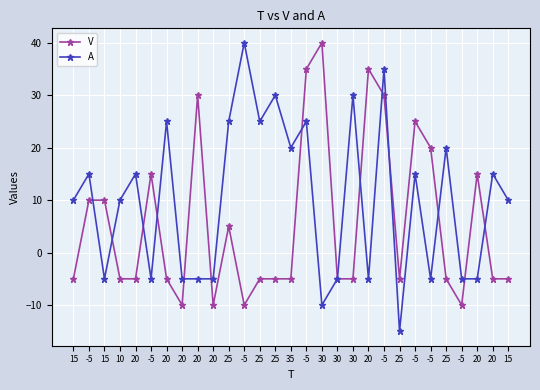

How many data points does each series have?

29